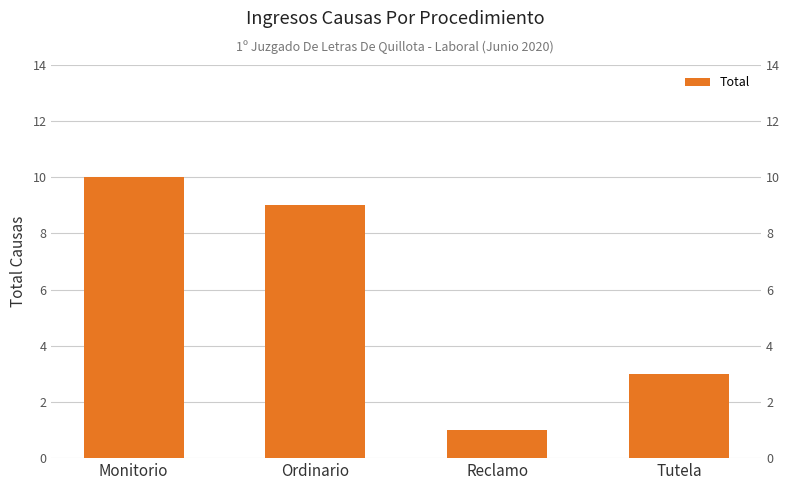

How many values exceed 9?

1